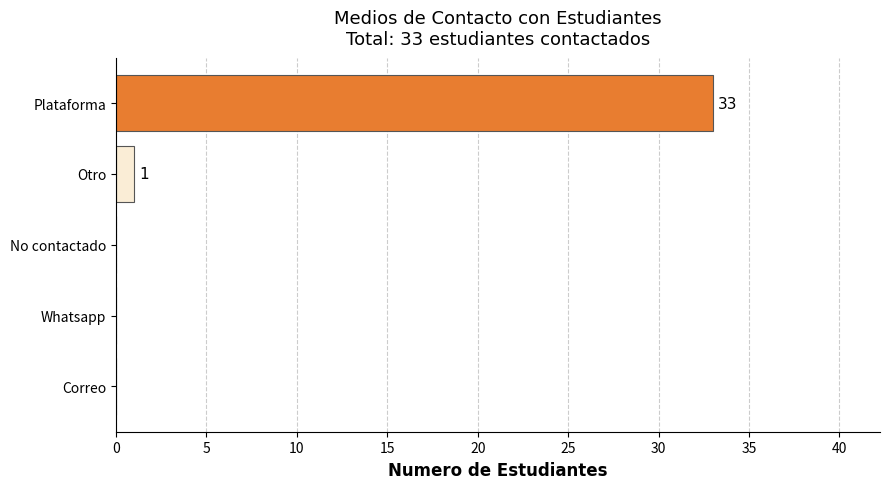

What is the change in value from Whatsapp to Otro?

+1